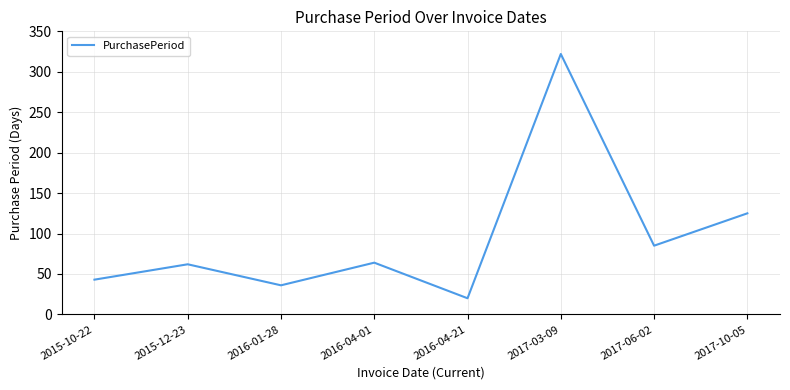

True or false: there are more than 1 points higher than both neighbors.

True